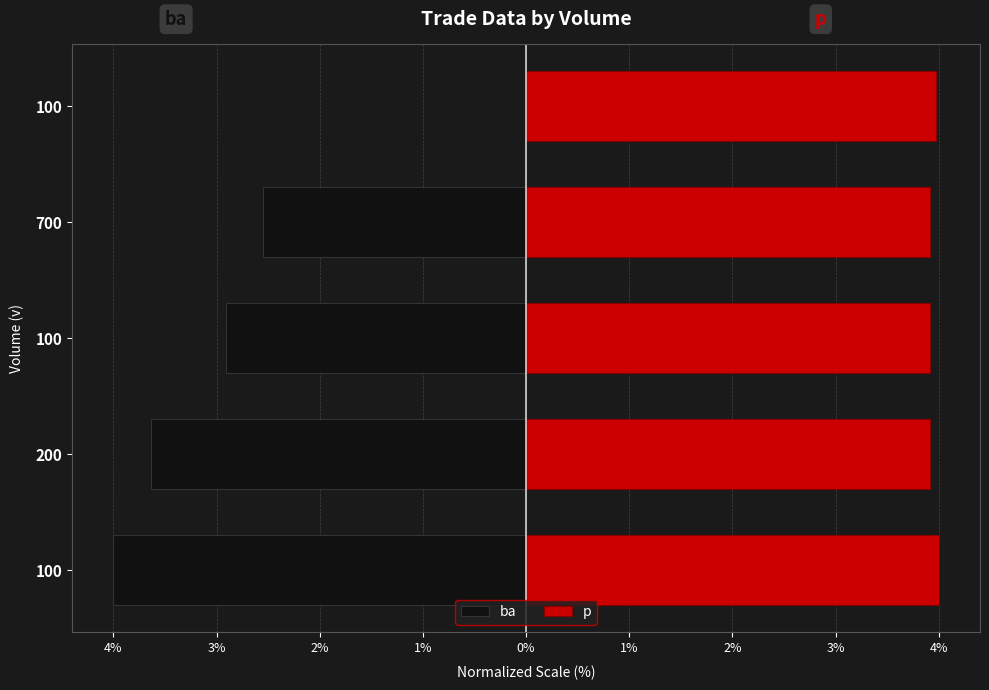

How many groups of bars are there?

5